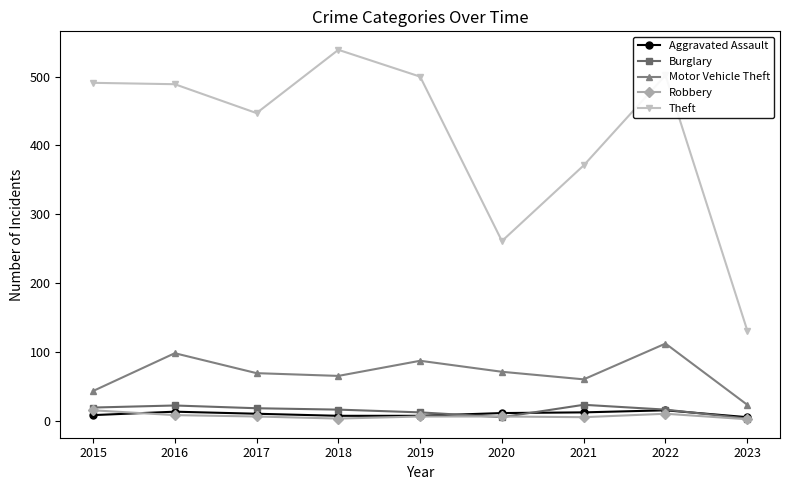

The Aggravated Assault series shows 7 at 2018. True or false?

True